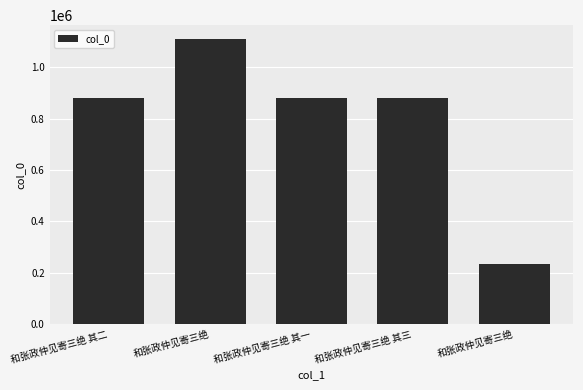

The value at 和张政仲见寄三绝 其三 is 1270939. True or false?

False